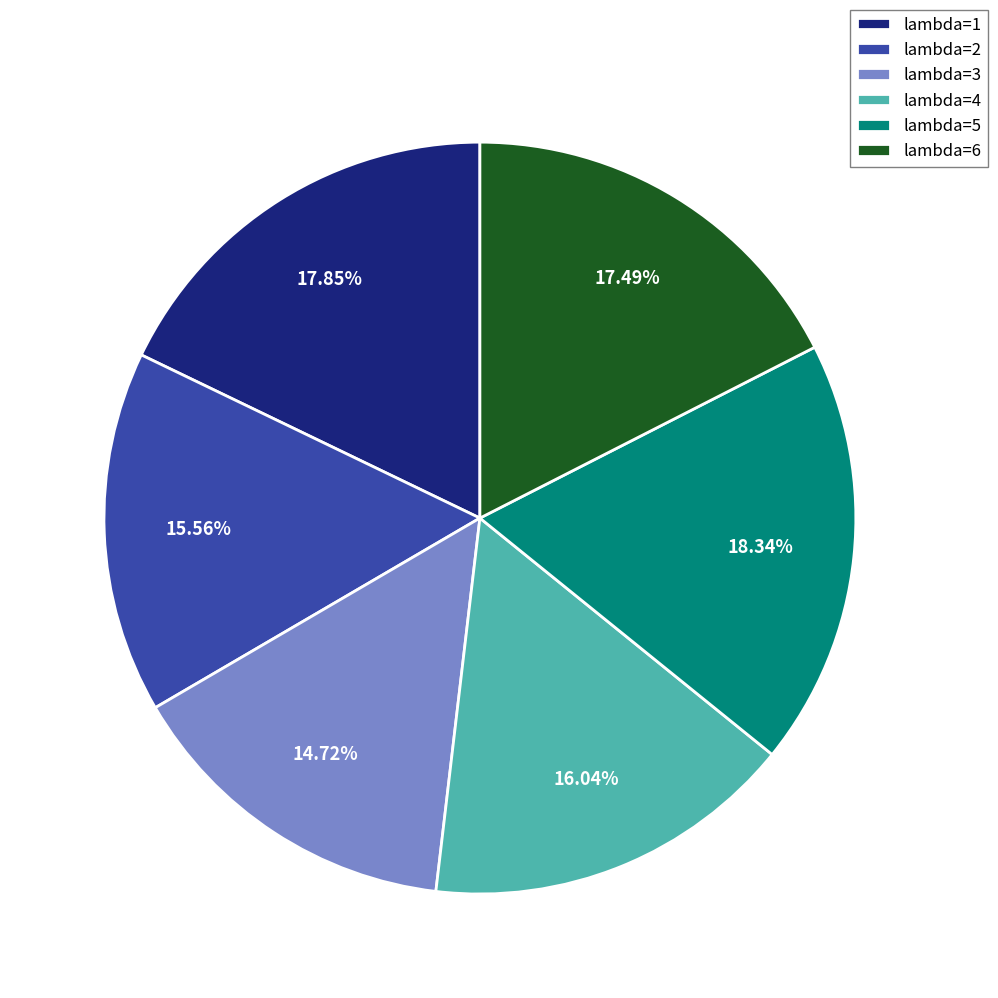

Combined, do lambda=3 and lambda=1 account for over 50%?

No